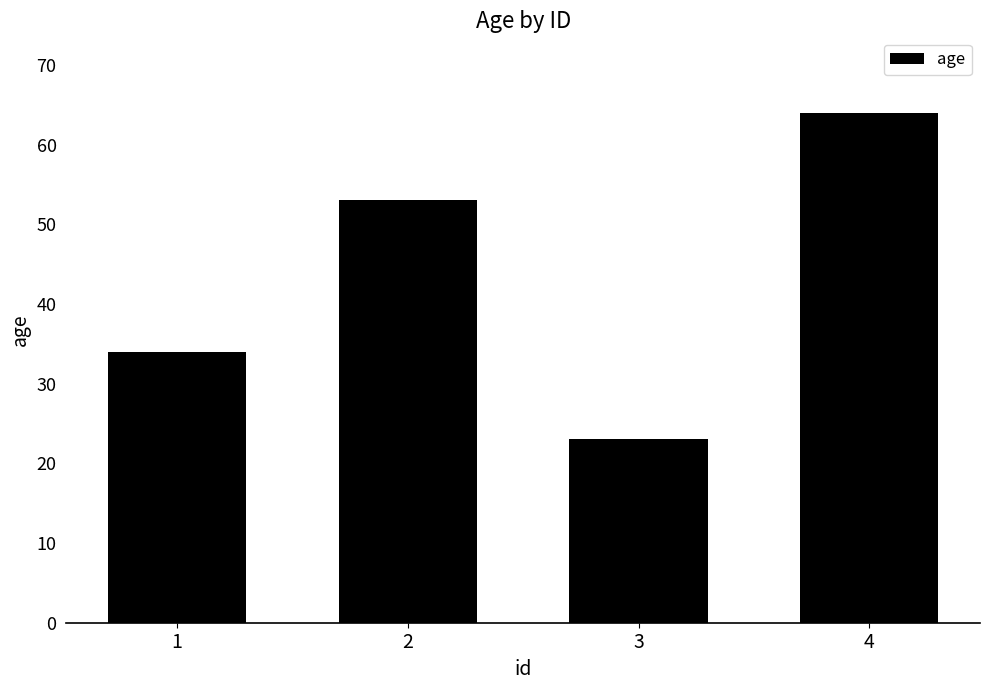

Which category has the highest value across all series?

4